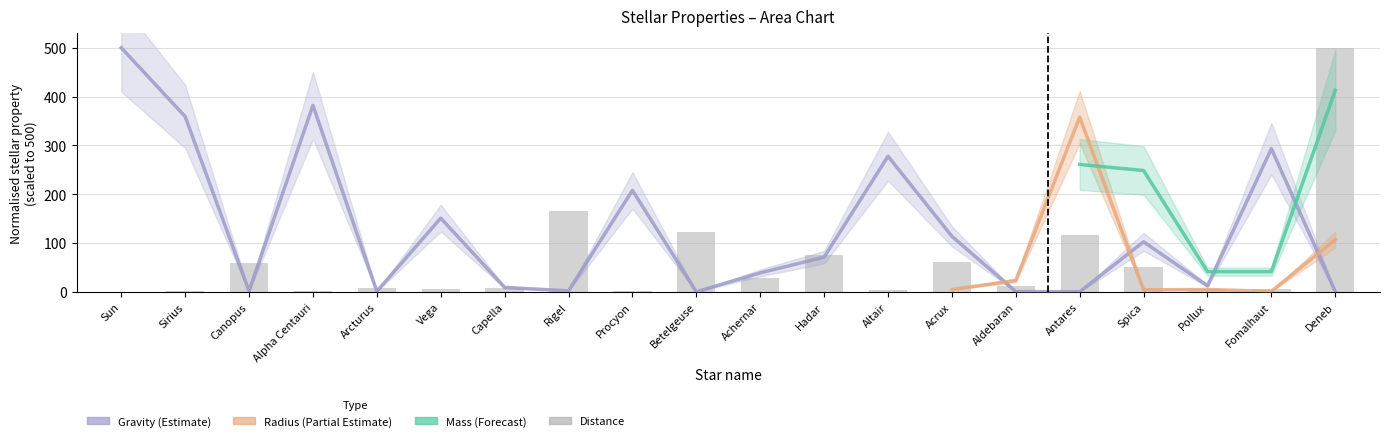

How many data points does each series have?

20